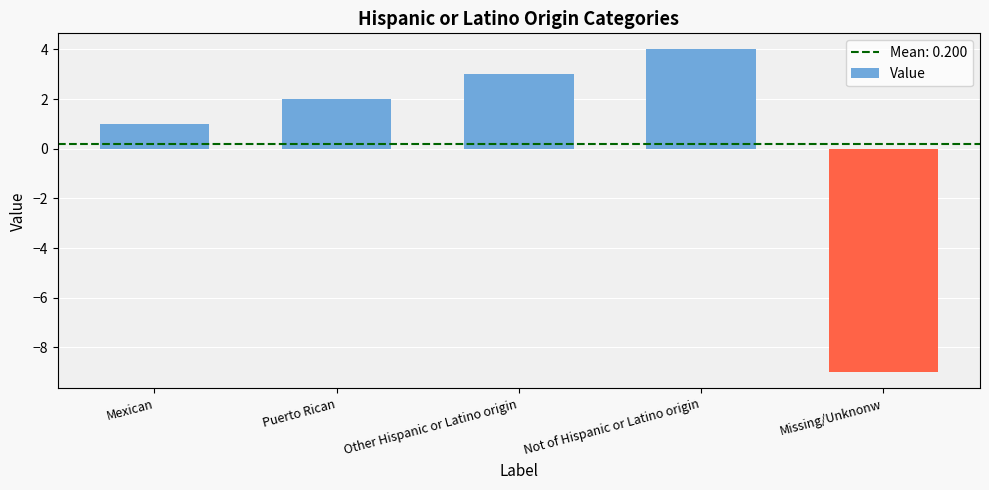

What is the value of the 4th bar from the left?

4